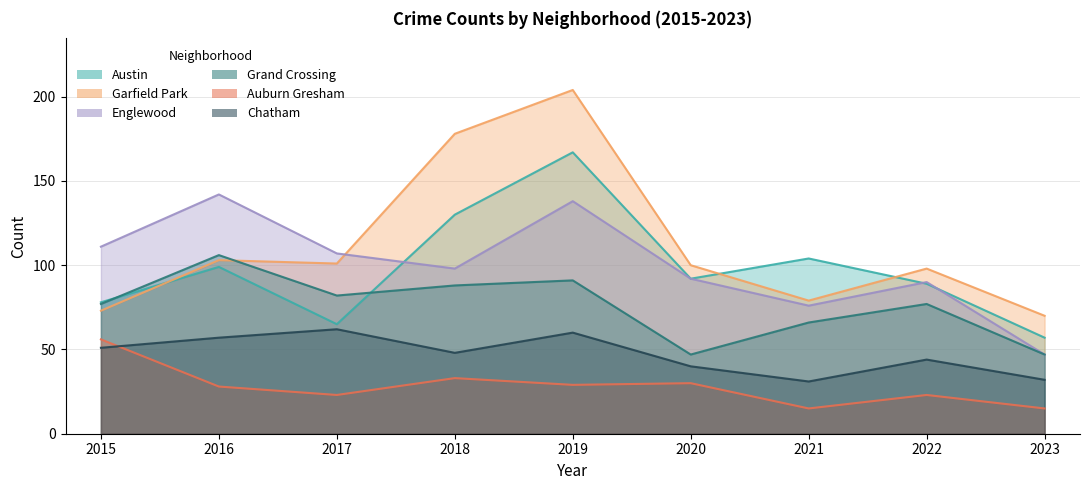

What is the approximate value of Chatham at 2018, to the nearest 5?

50